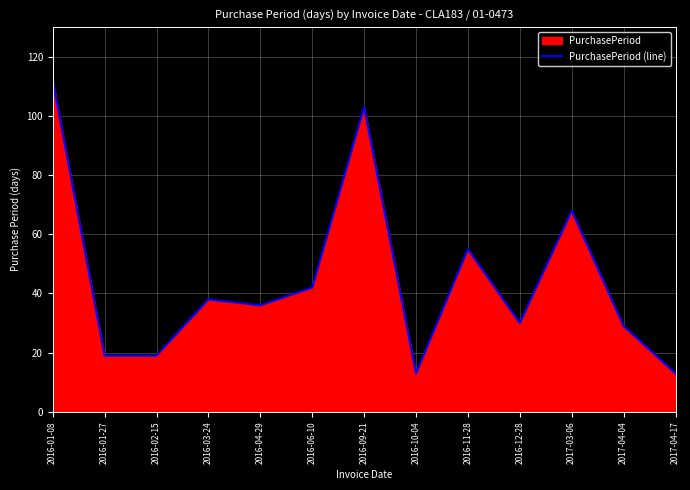

What is the difference between the maximum and minimum values?

99